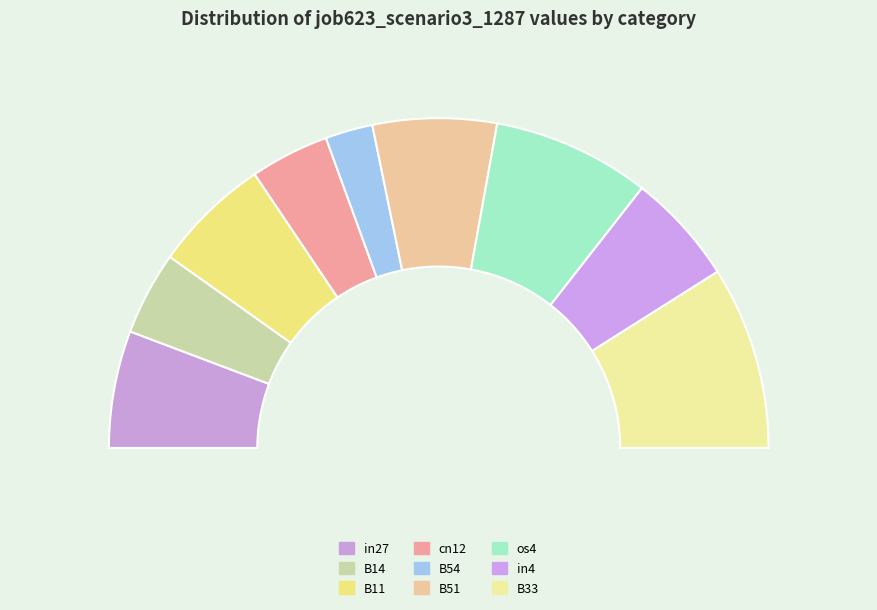

What is the change in value from in27 to B14?

-0.2